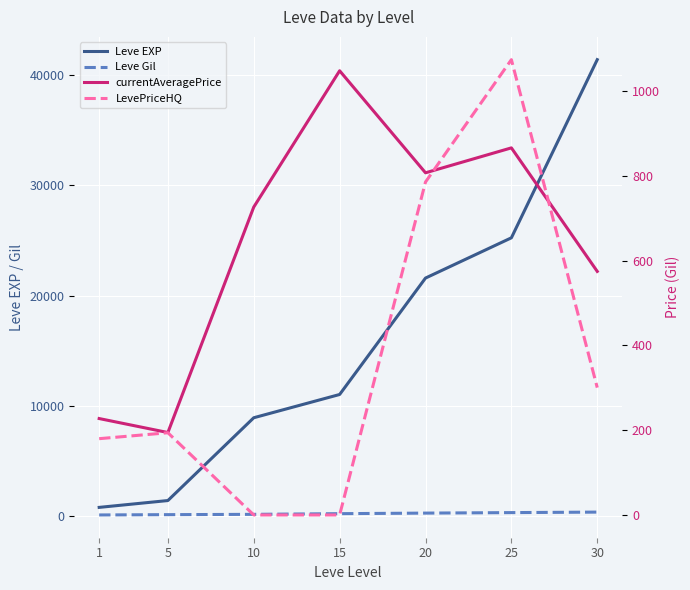

How many times do LevePriceHQ and currentAveragePrice cross each other?

2